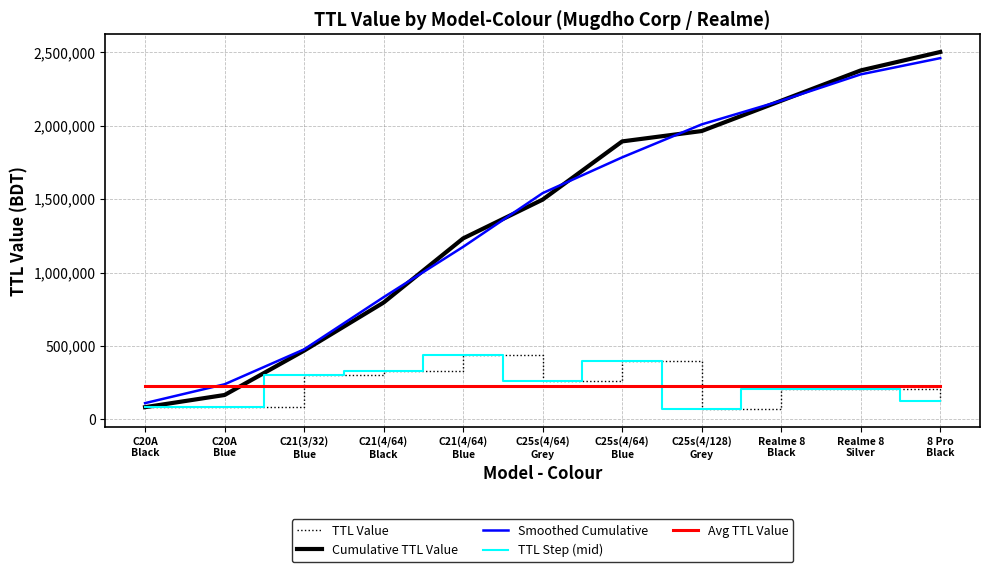

Is this an area chart (filled region under the line)?

No